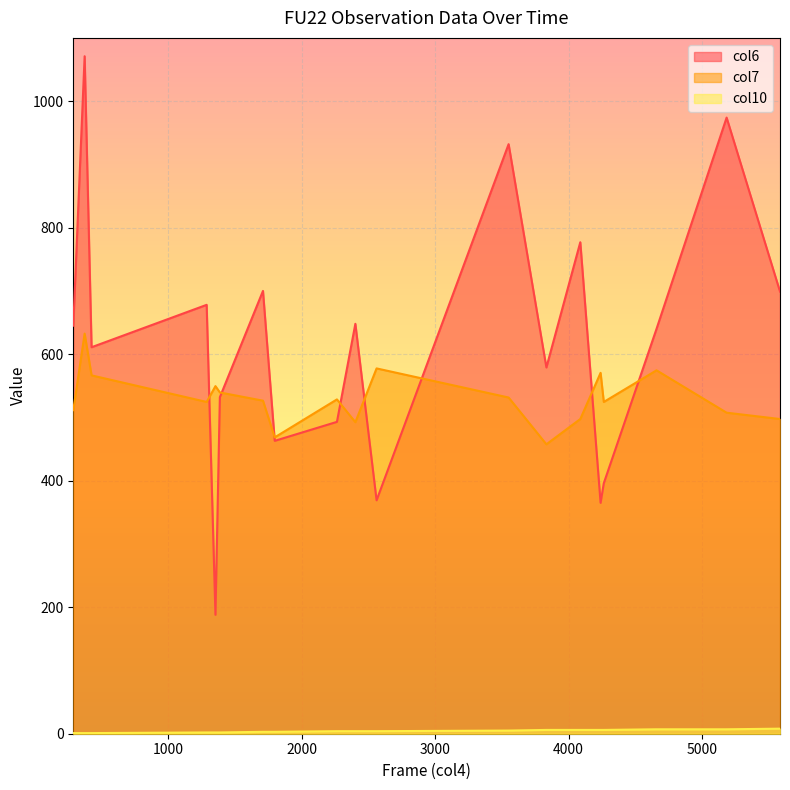

Reading left to right, transcribe all the data shown in this chart.

col6: 645.0	1071.0	611.0	678.0	188.0	532.0	700.0	463.0	493.0	648.0	369.0	932.0	579.0	777.0	365.0	396.0	640.0	974.0	699.0
col7: 511.5	632.5	566.5	524.5	549.5	539.5	526.5	468.5	528.5	492.5	577.5	531.5	457.5	497.5	570.5	524.5	574.5	507.5	497.5
col10: 1.0	1.0	1.0	2.0	2.0	2.0	3.0	3.0	4.0	4.0	4.0	5.0	6.0	6.0	6.0	6.0	7.0	7.0	8.0